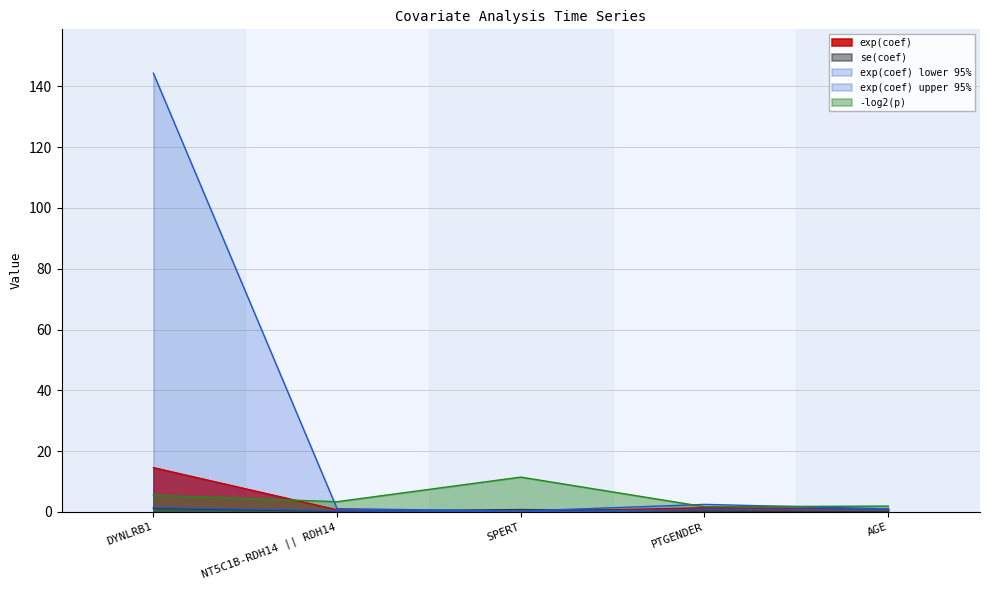

What is the highest value of the exp(coef) upper 95% series?

144.3